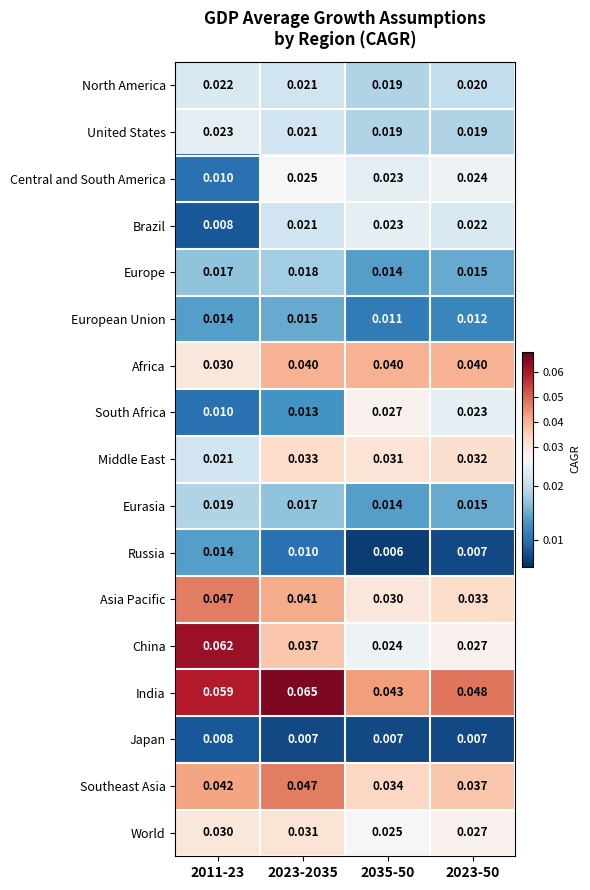

Which series has the largest total across all categories?

India